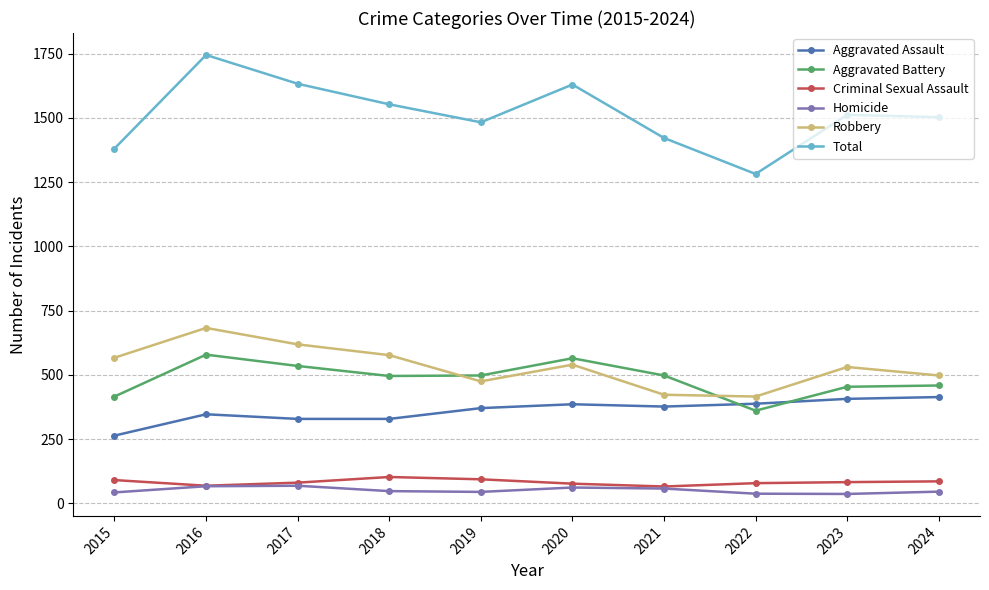

Between 2015 and 2016, which series saw the biggest shift?

Total